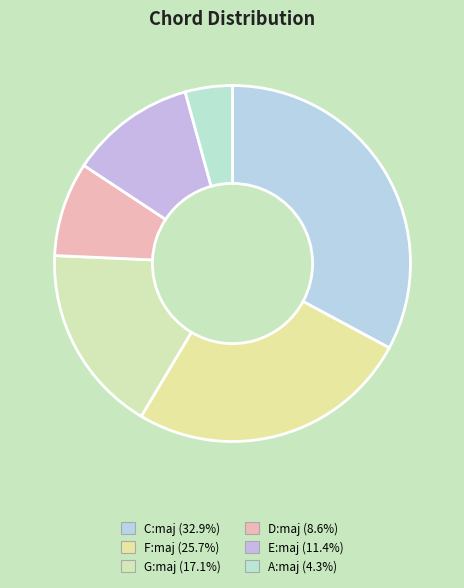

Count the number of slices in the pie.

6